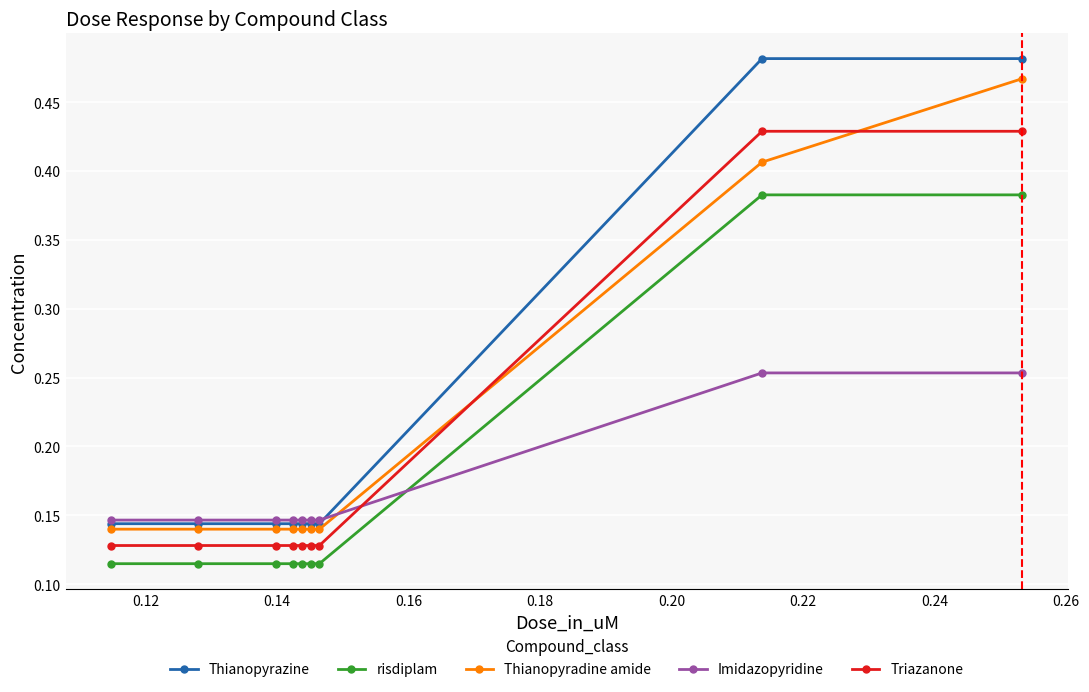

Which series has the widest spread of values?

Thianopyrazine